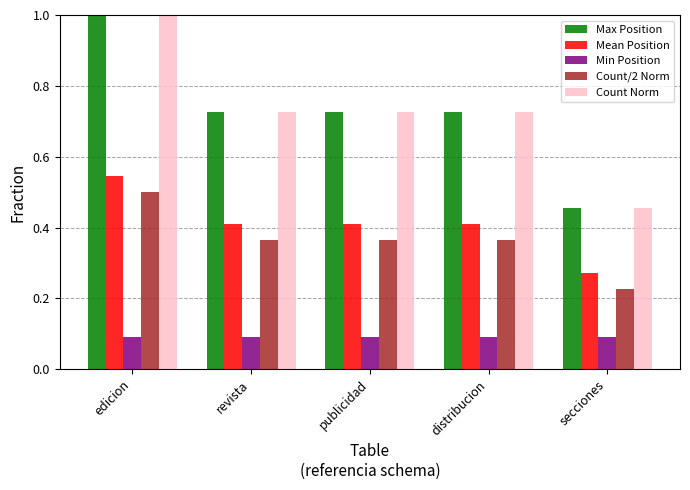

What is the difference between the second highest and minimum values in the Count/2 Norm series?

0.1